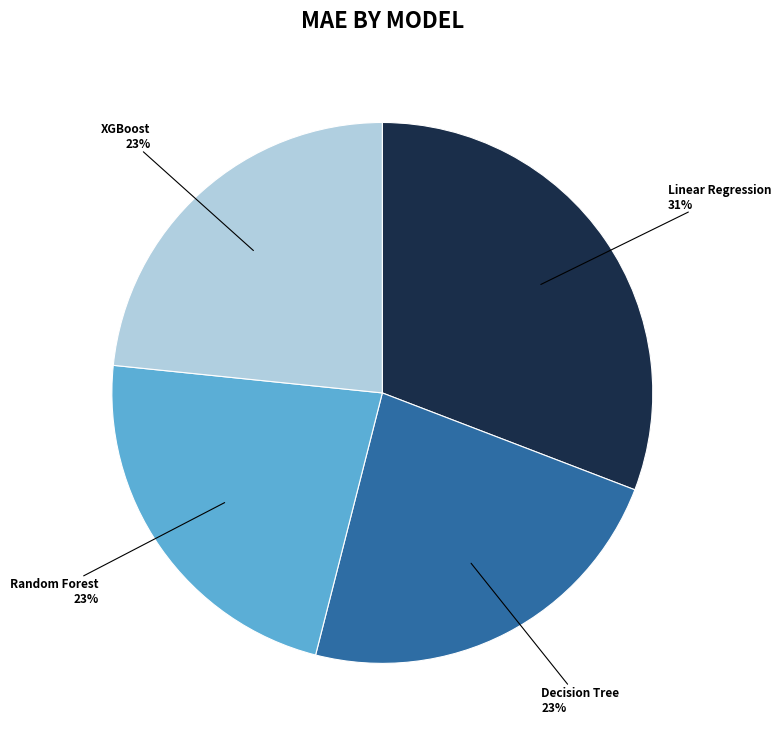

Is there a majority slice in this chart?

No